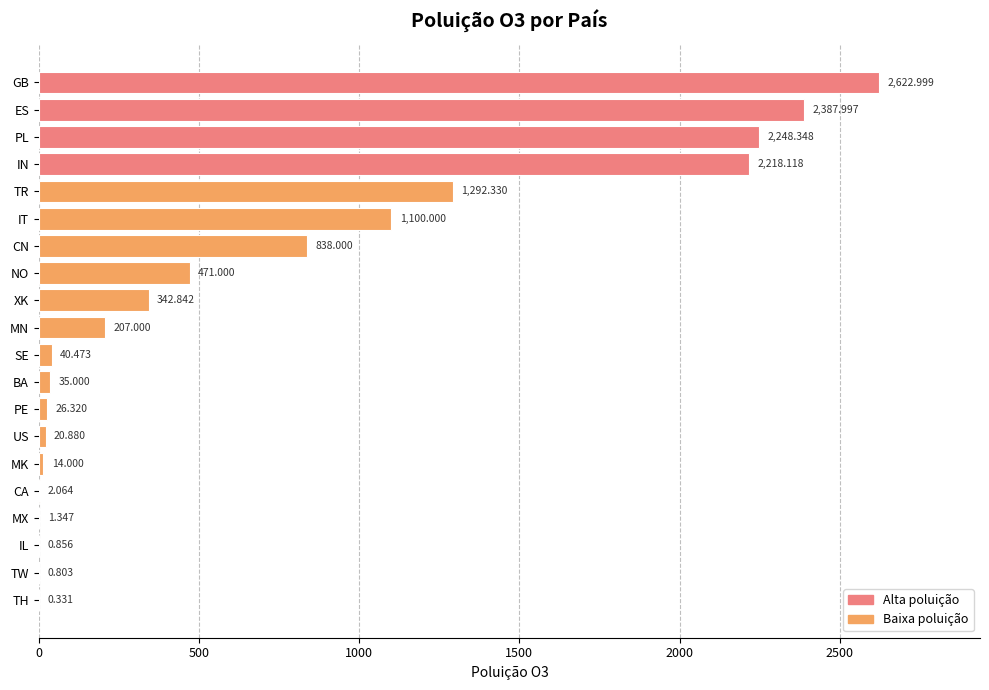

Which category has the highest value across all series?

GB